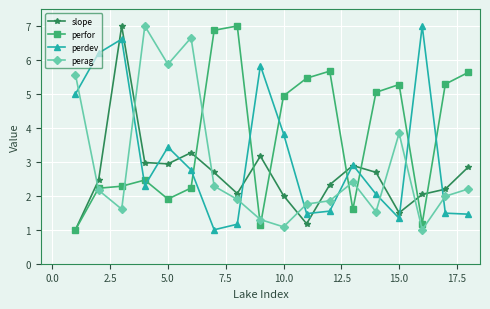

How many times do slope and perag cross each other?

7